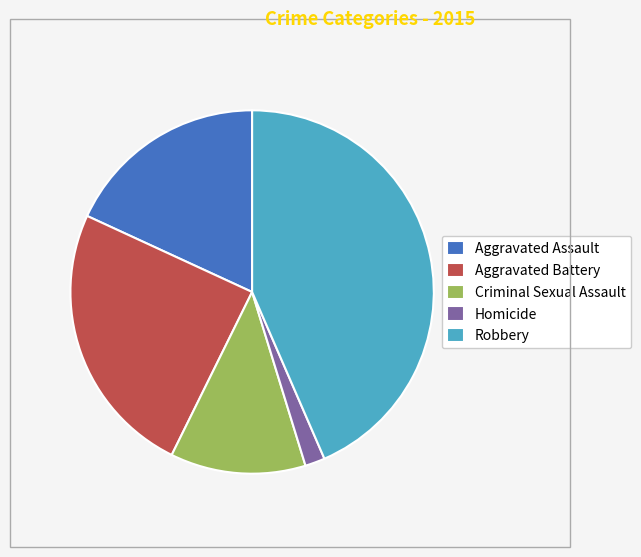

Which category has the biggest portion of the pie?

Robbery